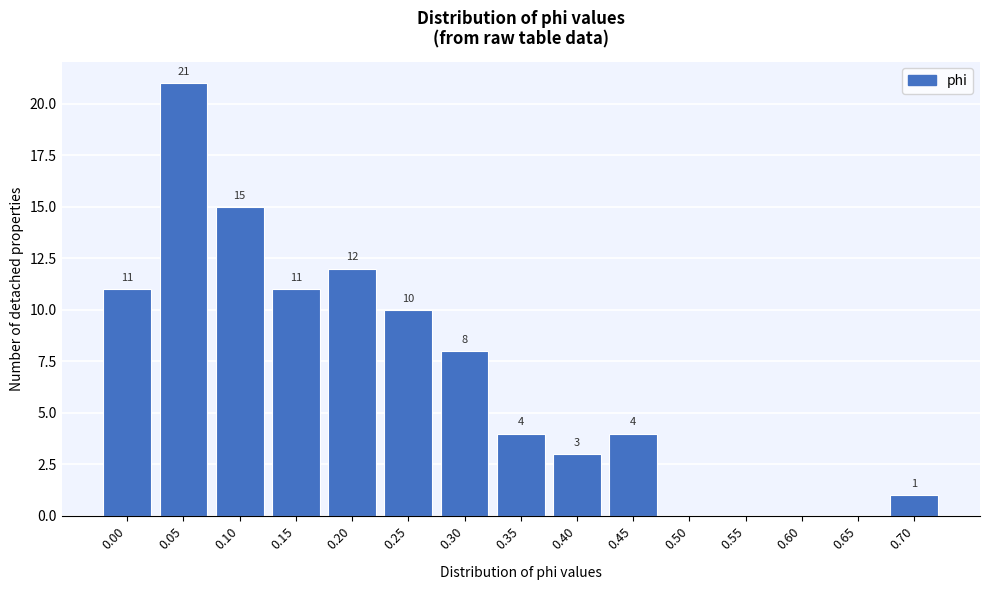

Reading left to right, extract all data points from this chart.

0.00=11	0.05=21	0.10=15	0.15=11	0.20=12	0.25=10	0.30=8	0.35=4	0.40=3	0.45=4	0.50=0	0.55=0	0.60=0	0.65=0	0.70=1